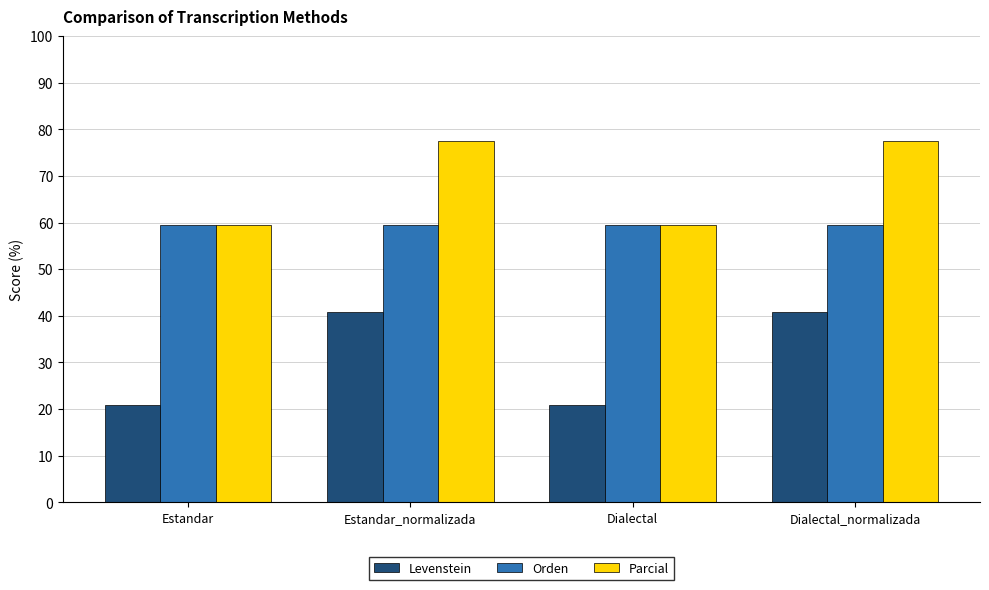

List the series in order of their peak value, highest first.

Parcial, Orden, Levenstein